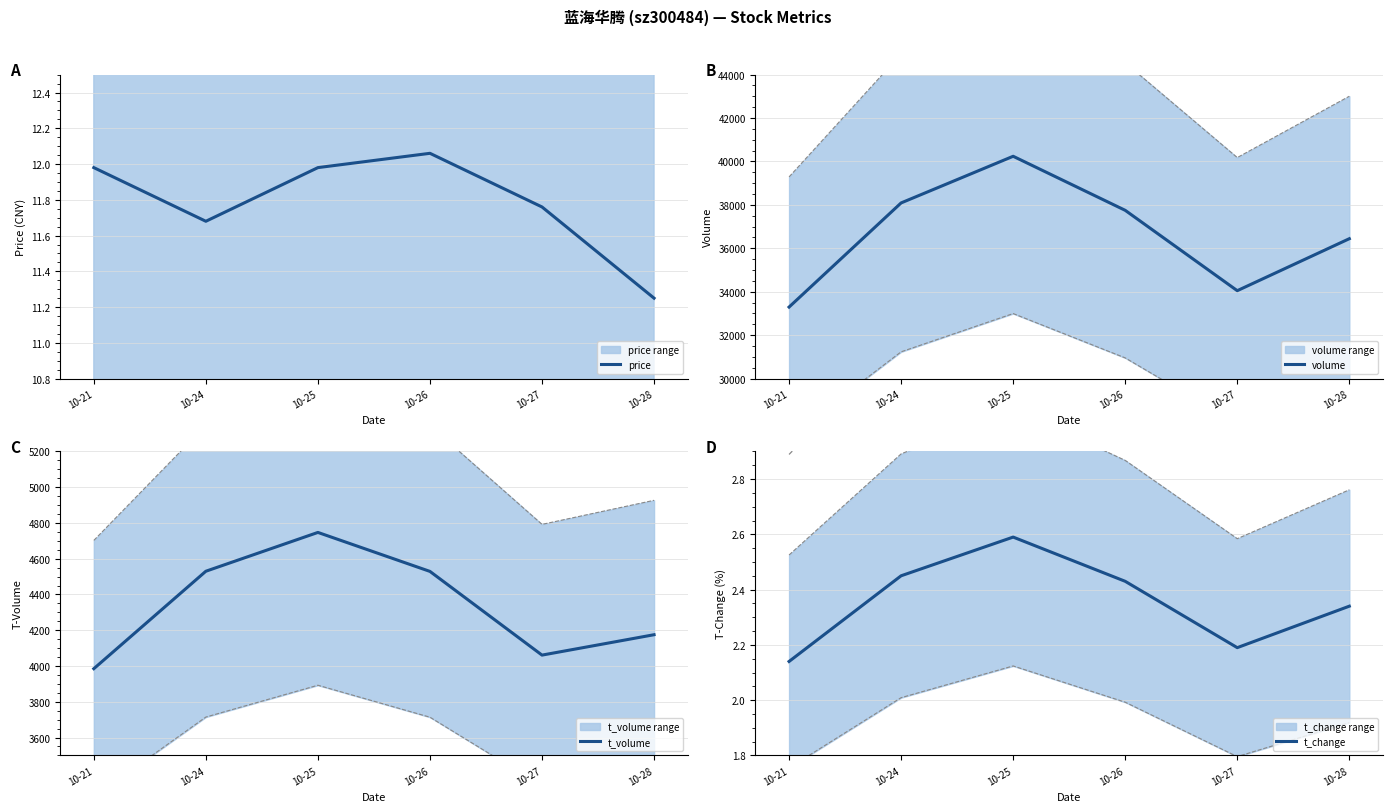

Count the number of categories in the chart.

6